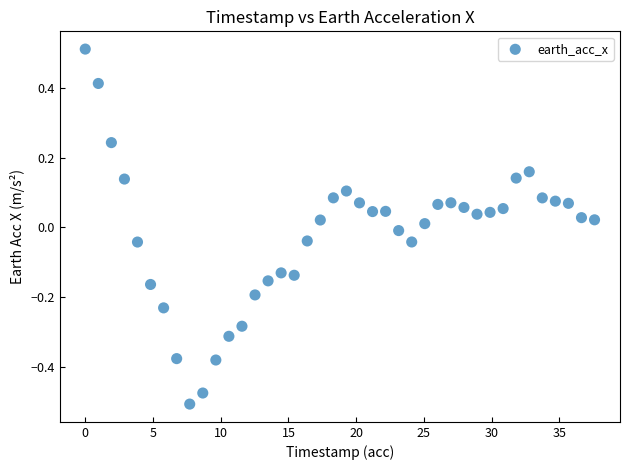

What is the range of Y values (max minus min)?

1.0